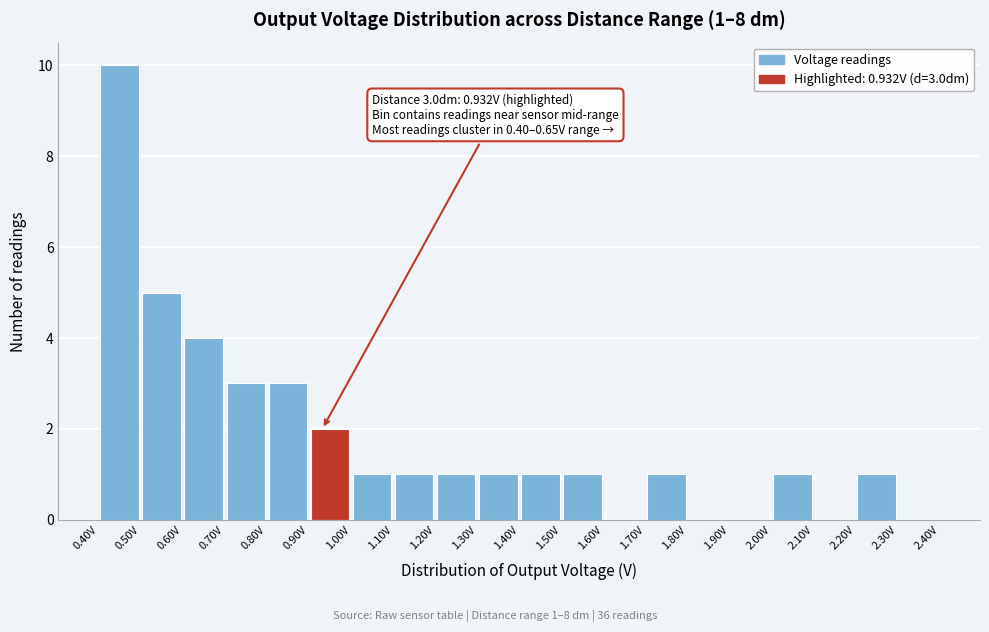

Which range on the x-axis has the tallest bar?

0.4 to 0.5